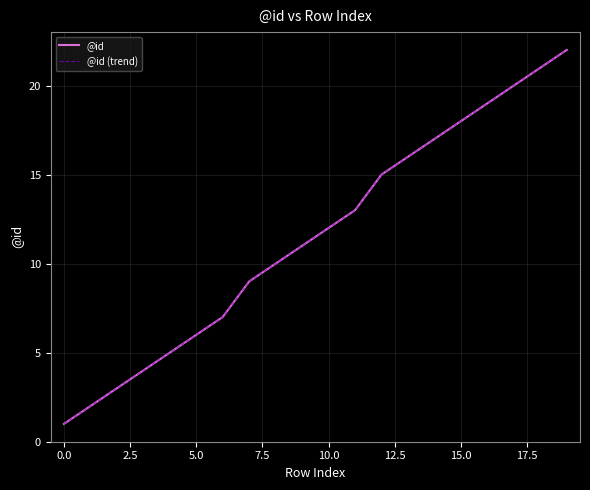

Does the chart display data point markers on the line(s)?

No